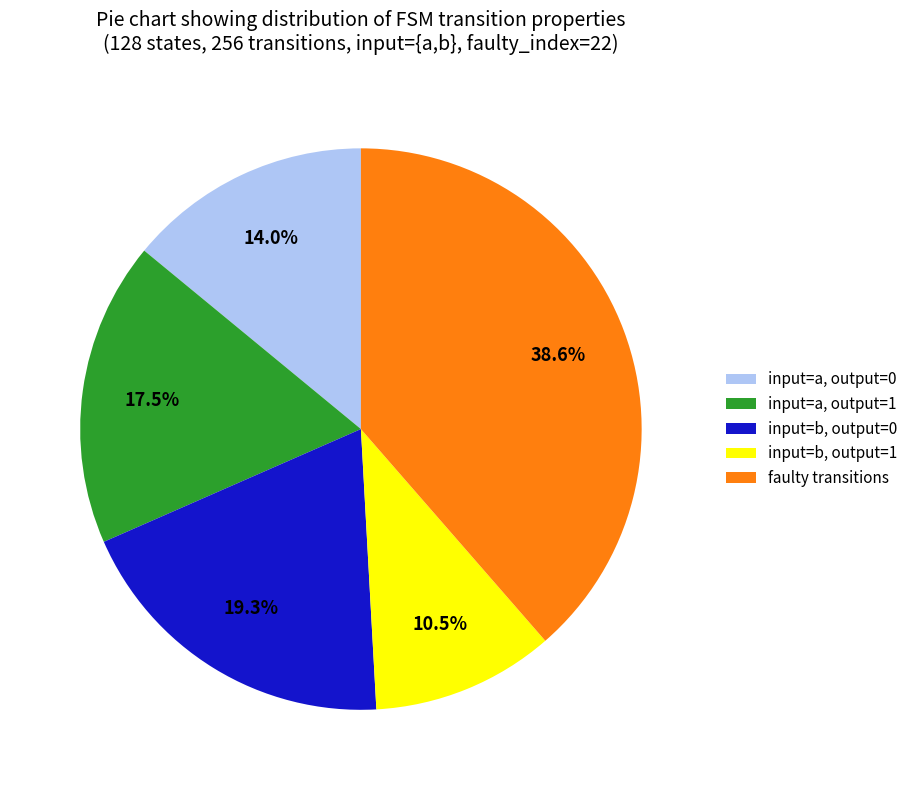

What percentage is NOT represented by faulty transitions?

61.4%